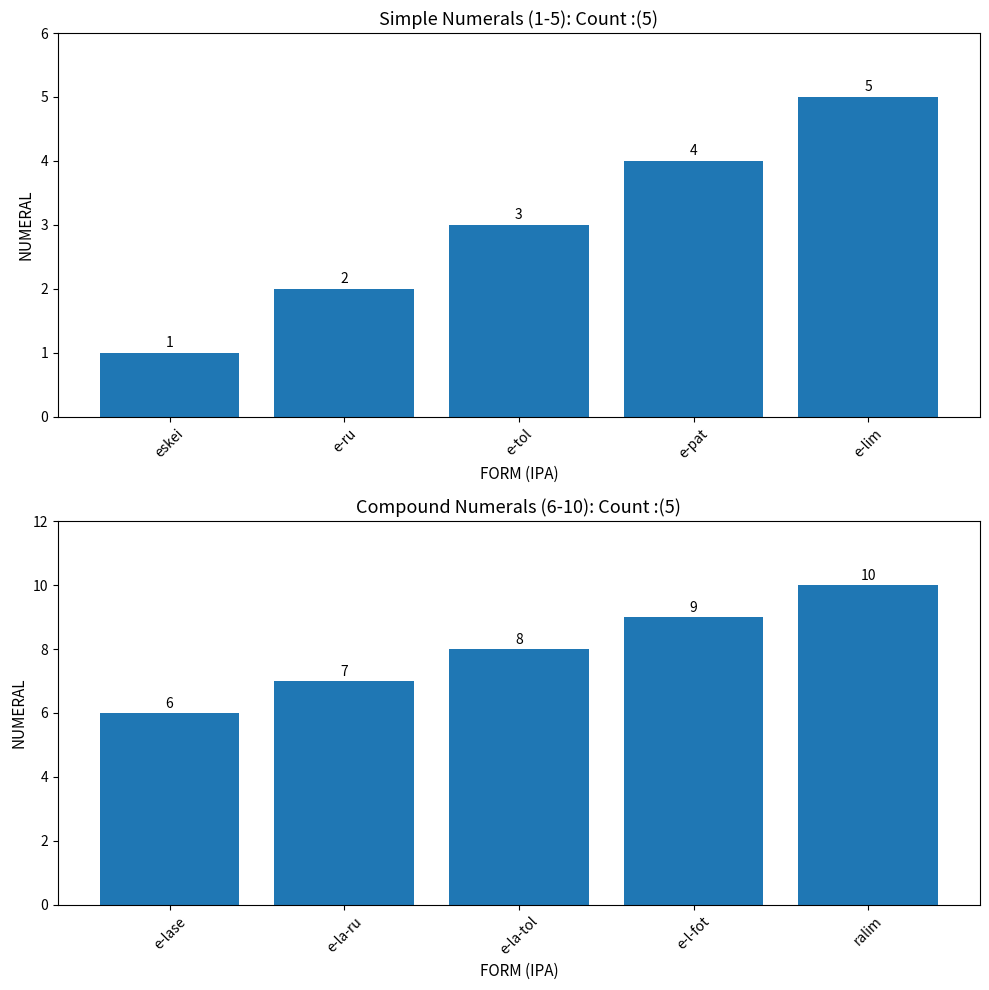

At which category does the chart reach its minimum across all series?

e-lase